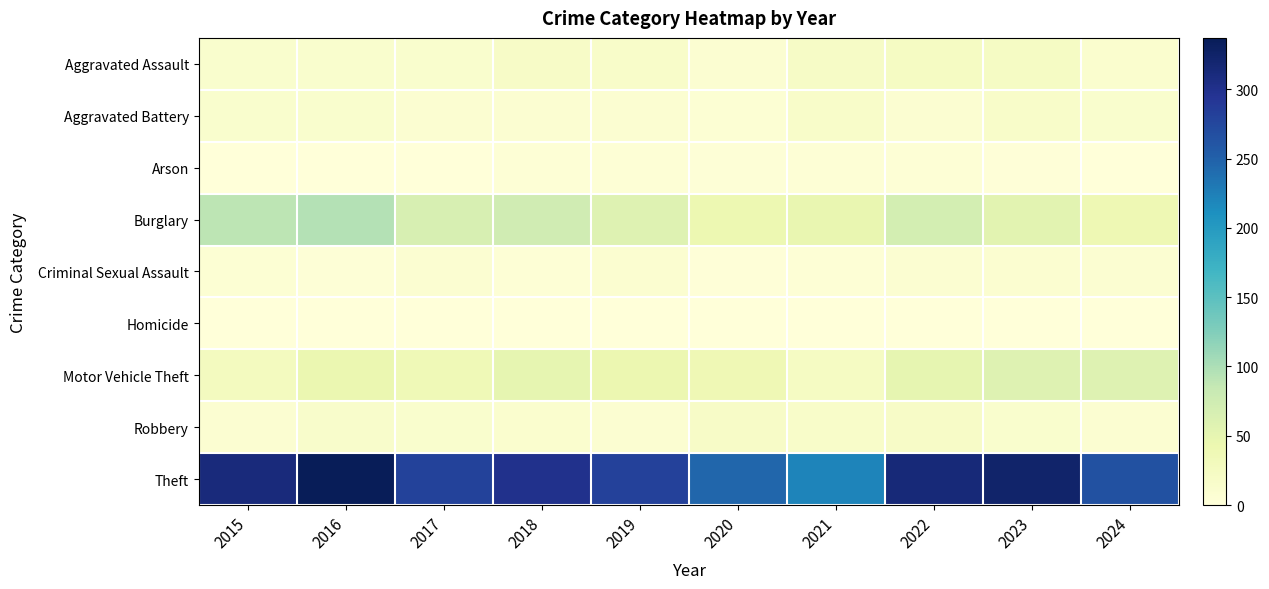

Which category has the highest value across all series?

2016